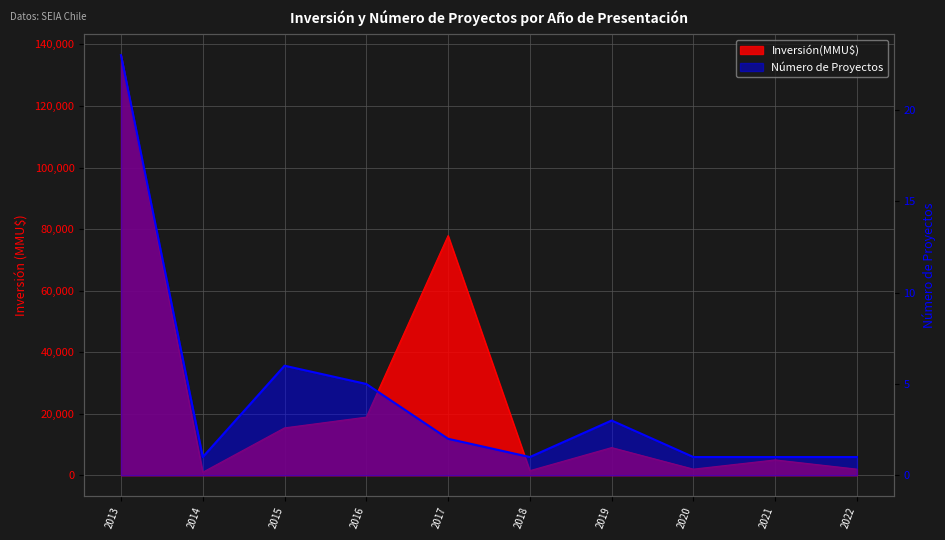

How many lines are shown in the chart?

2